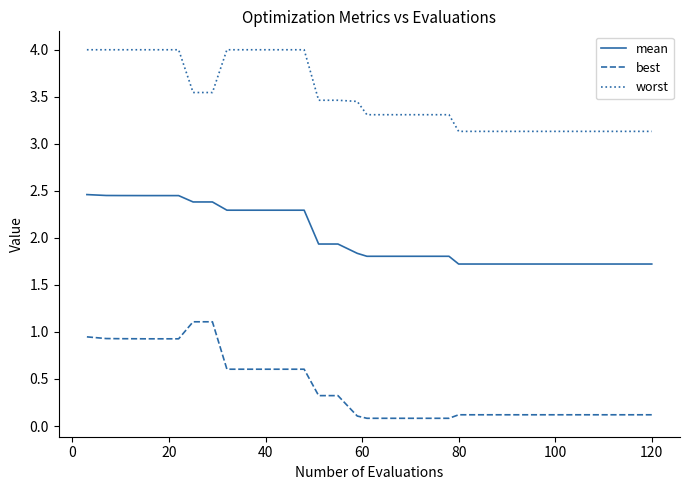

How many distinct data groups are displayed?

3